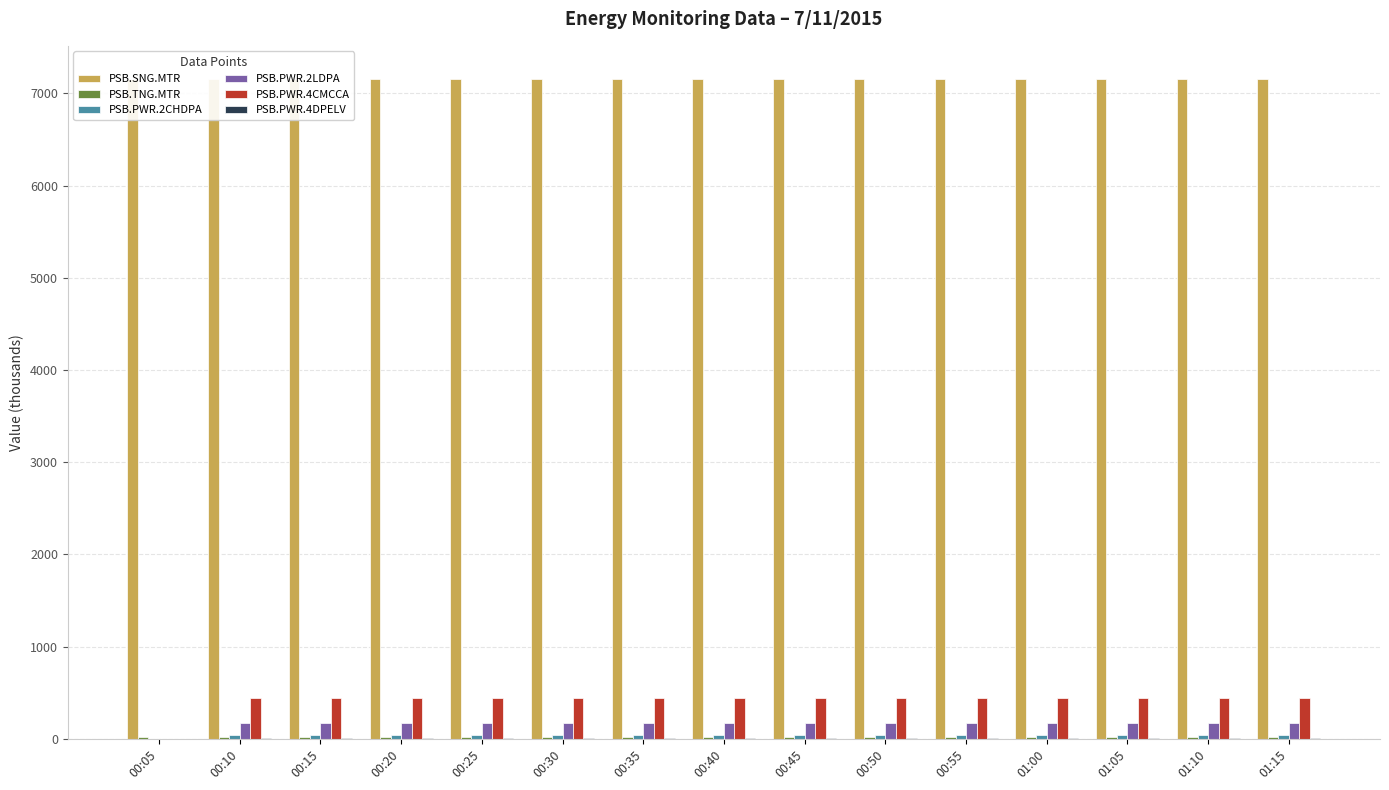

The PSB.PWR.4CMCCA series shows -181.5 at 00:05. True or false?

False